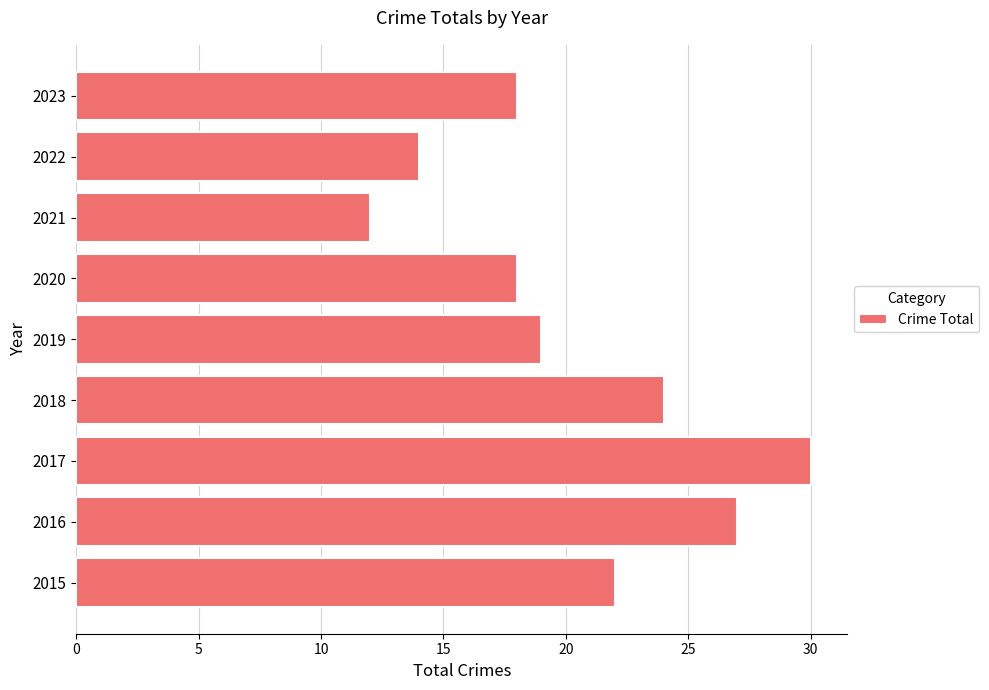

What is the maximum value shown in the chart?

30